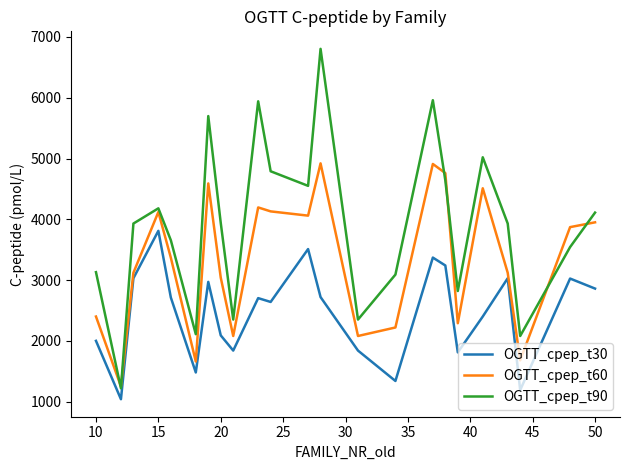

What is the minimum value shown in the chart?

1040